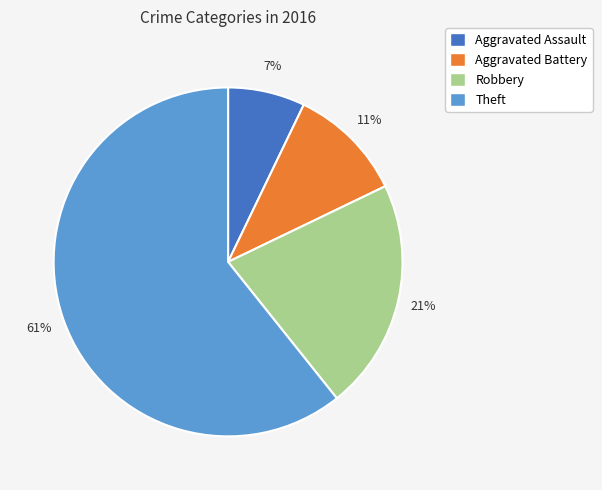

Do Theft and Robbery together represent more than half of the pie?

Yes